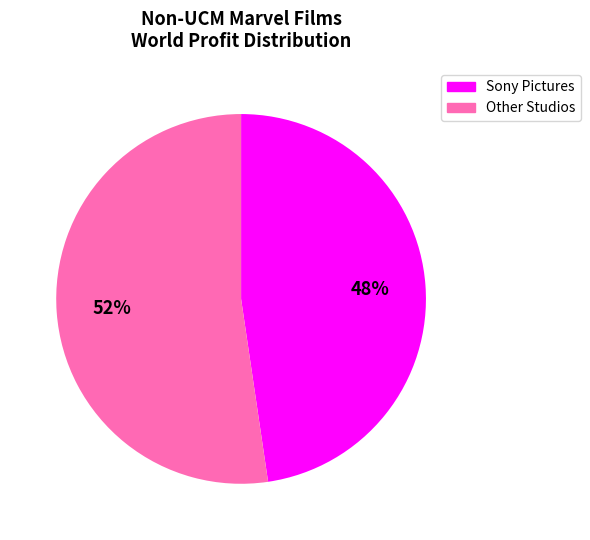

Is there any slice that represents more than half of the pie?

Yes